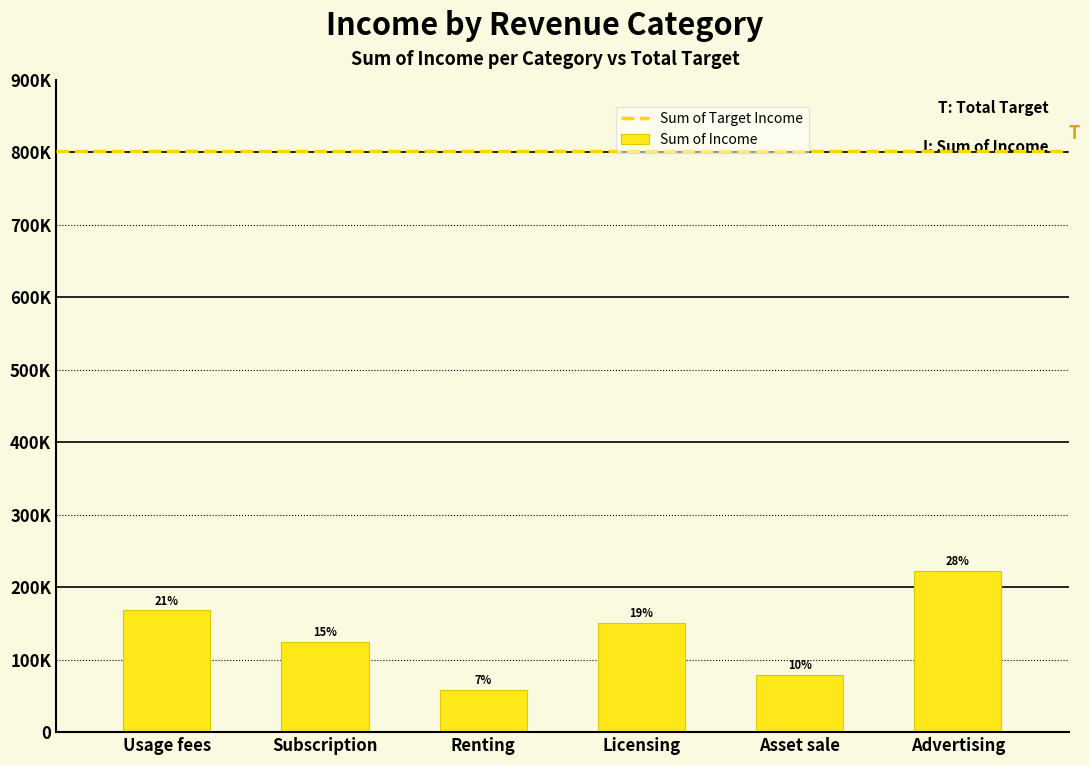

The value at Renting is 104075.9. True or false?

False